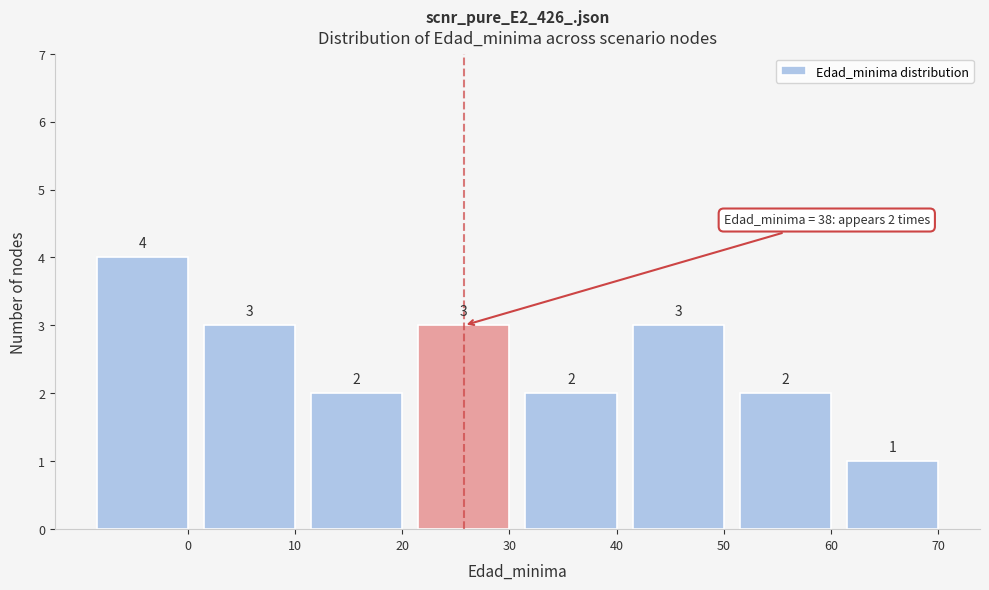

Reading left to right, extract all data points from this chart.

0=4	10=3	20=2	30=3	40=2	50=3	60=2	70=1